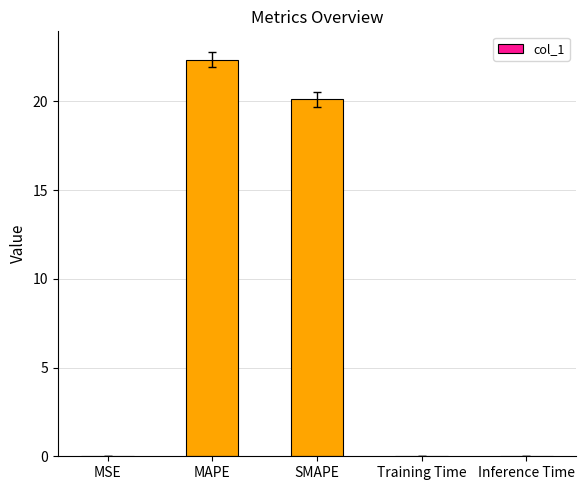

Which has a higher value, MAPE or MSE?

MAPE